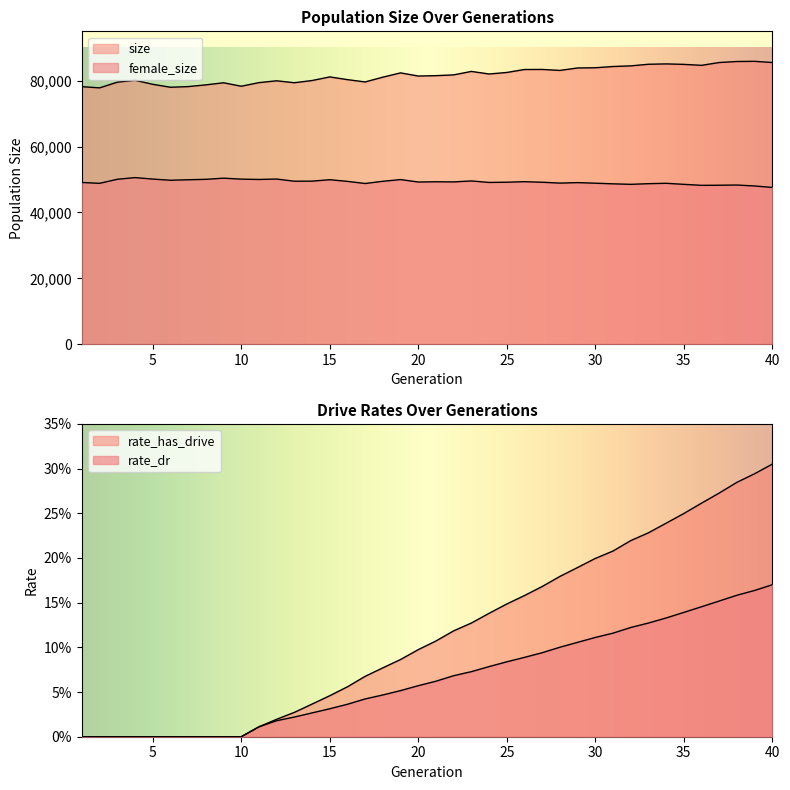

The value of rate_has_drive at 3 is -0.1. True or false?

False